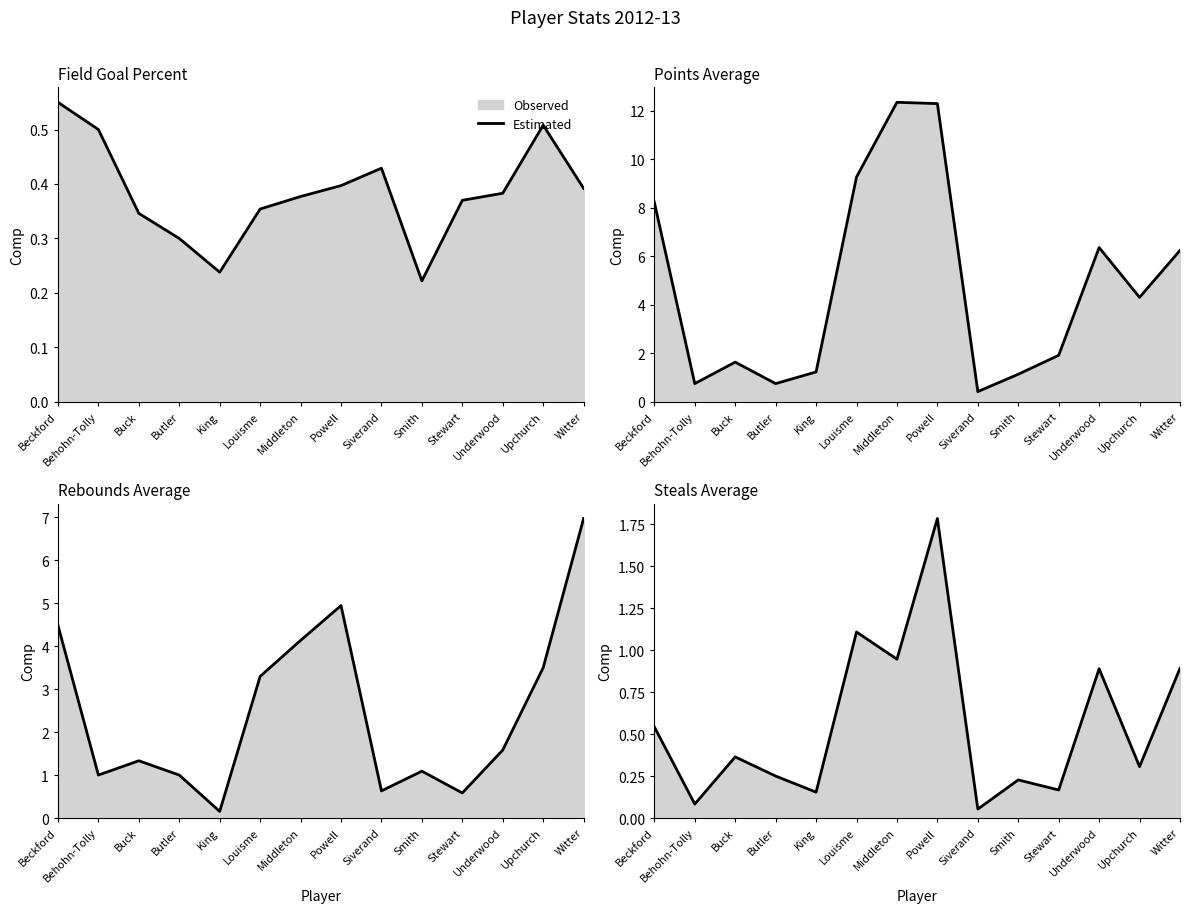

What position from the right is King?

10